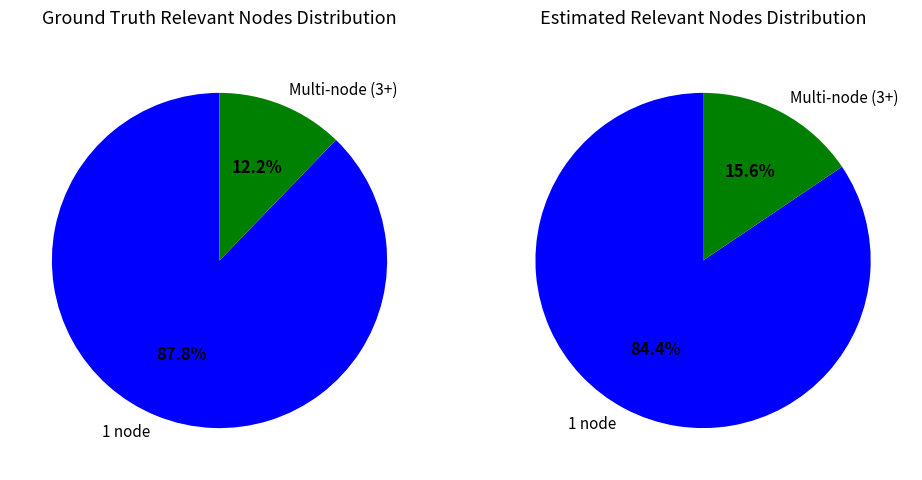

Is it true that 27 is 11% of the pie?

False